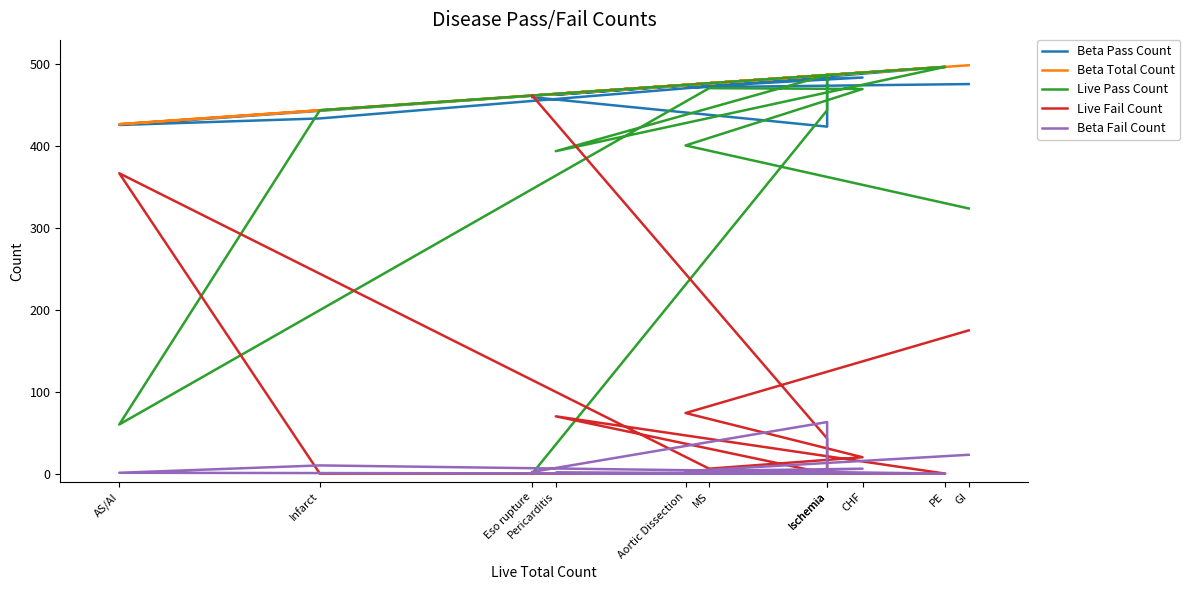

What value does the Beta Pass Count series have at PE, to the nearest 5?

495